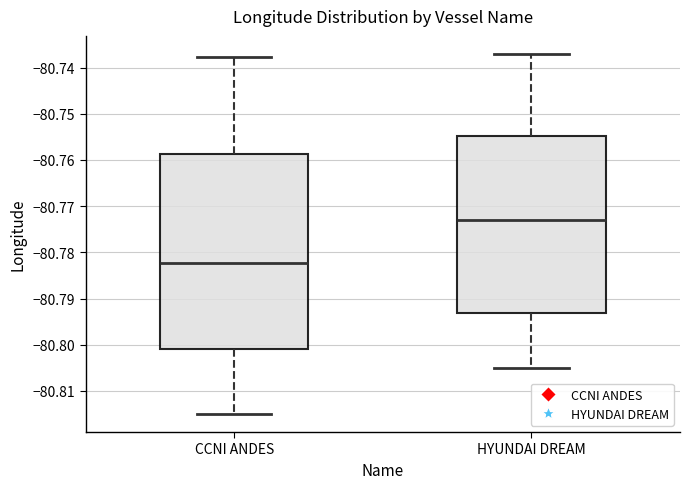

Which box has the lowest median line?

CCNI ANDES